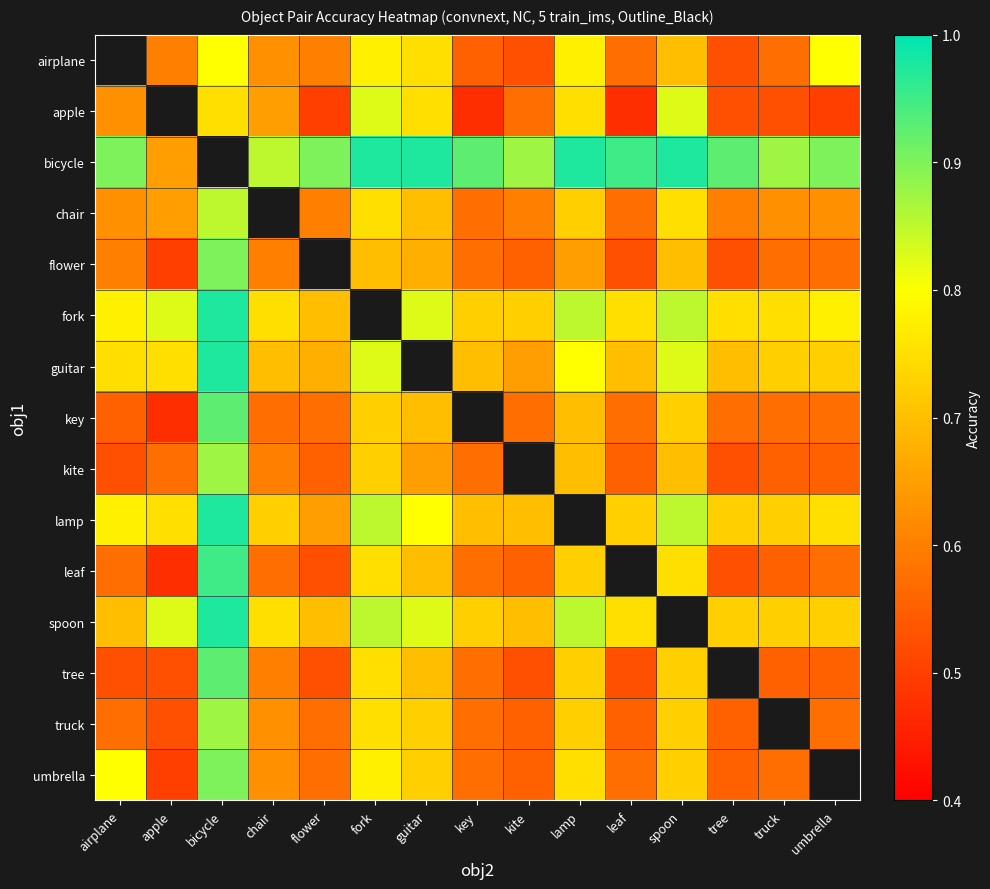

At which category does the chart reach its minimum across all series?

key